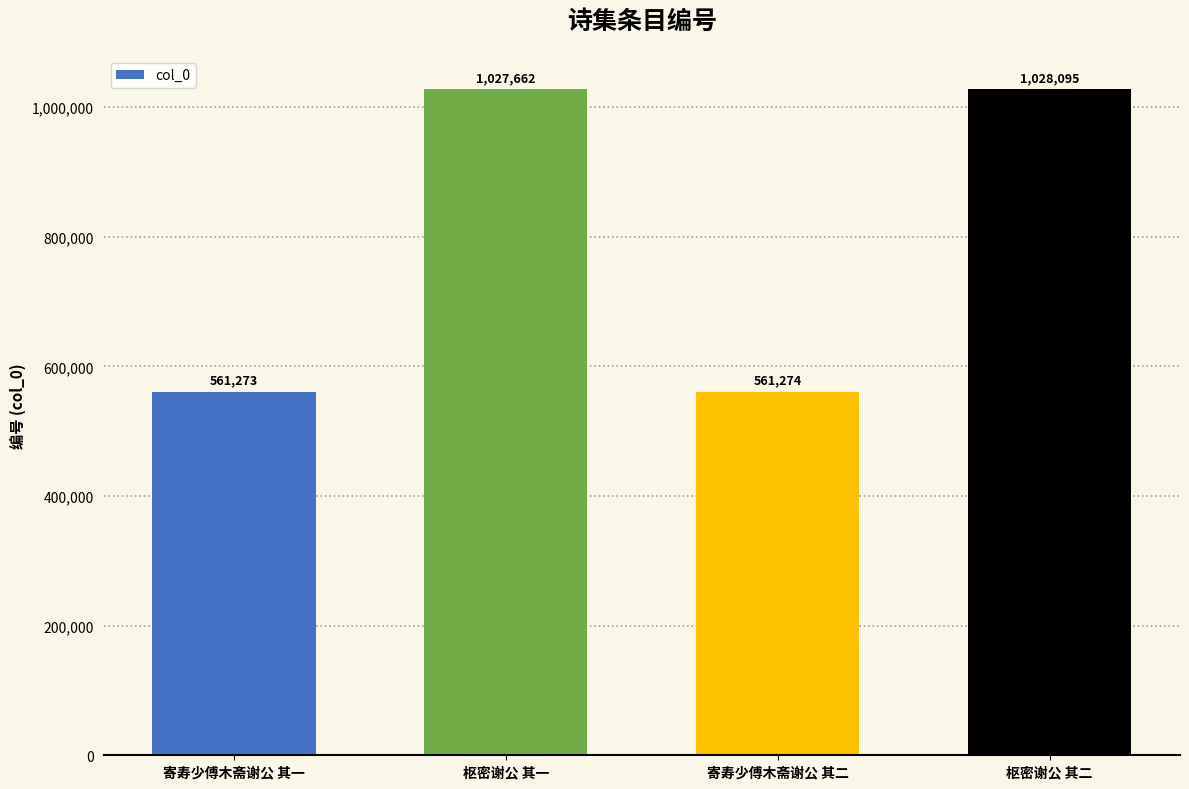

Which category has the lowest value across all series?

寄寿少傅木斋谢公 其一